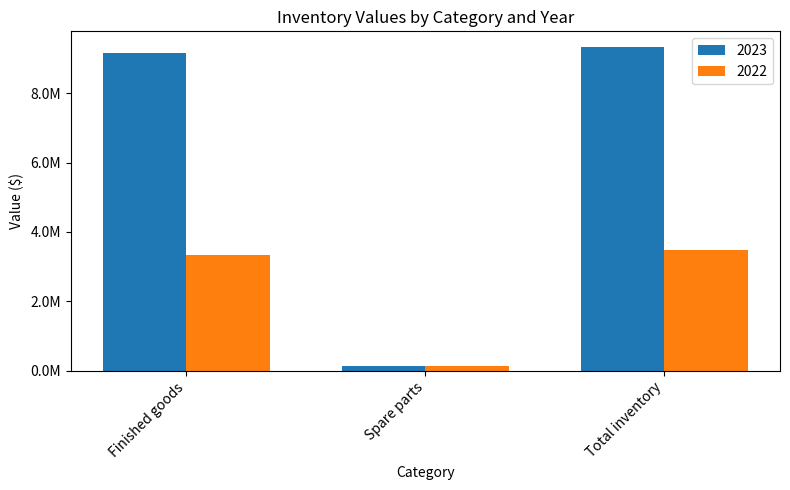

What position from the right is Spare parts?

2